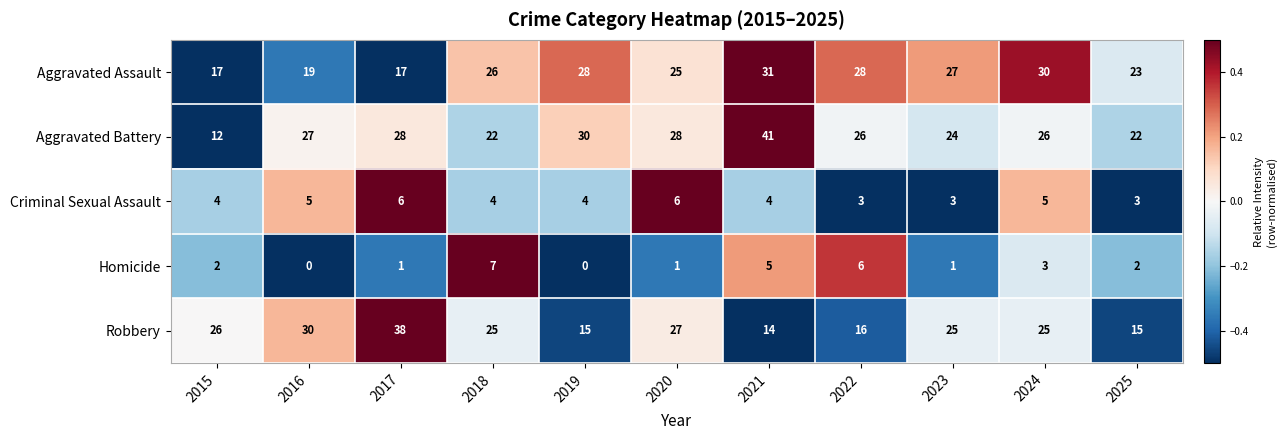

The Homicide series shows 3 at 2024. True or false?

True